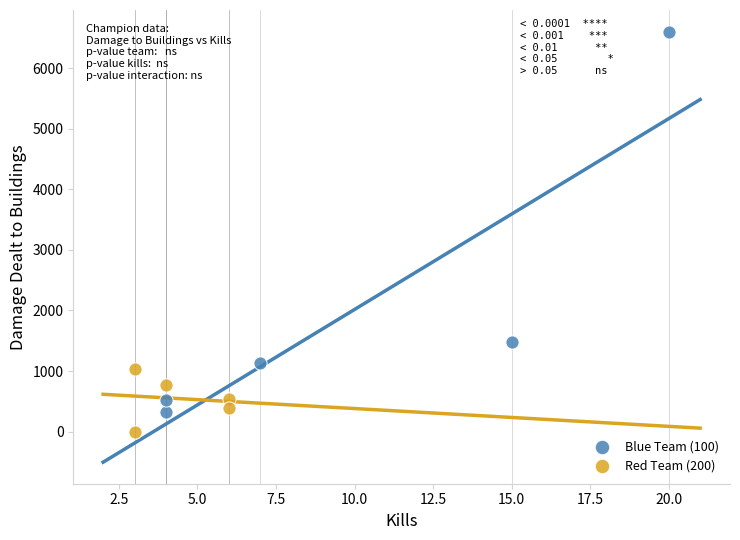

Which series contains the lowest Y value?

Red Team (200)